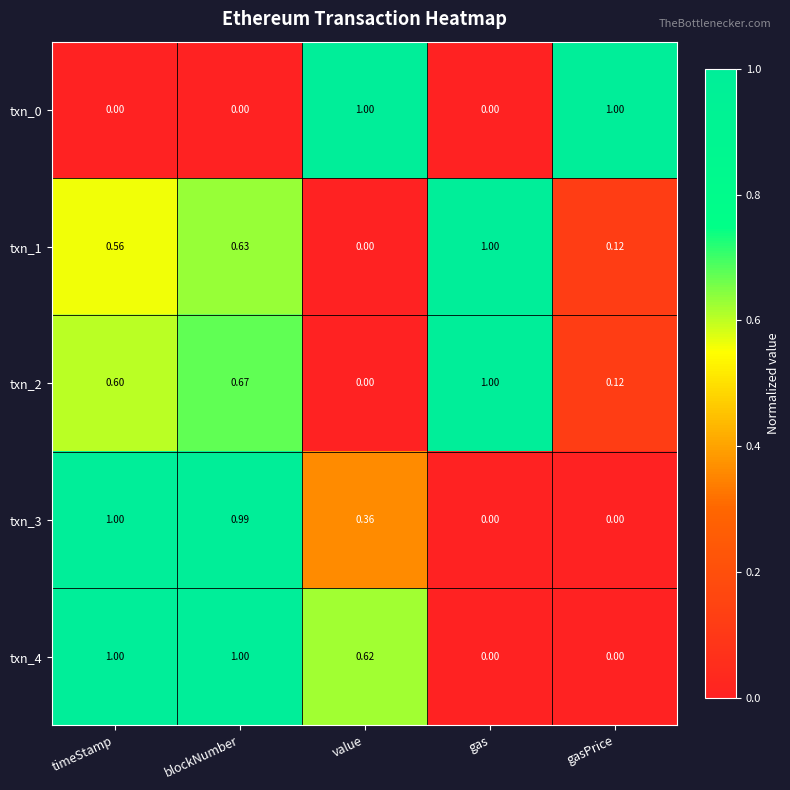

At which label is txn_1 closest to 0?

value